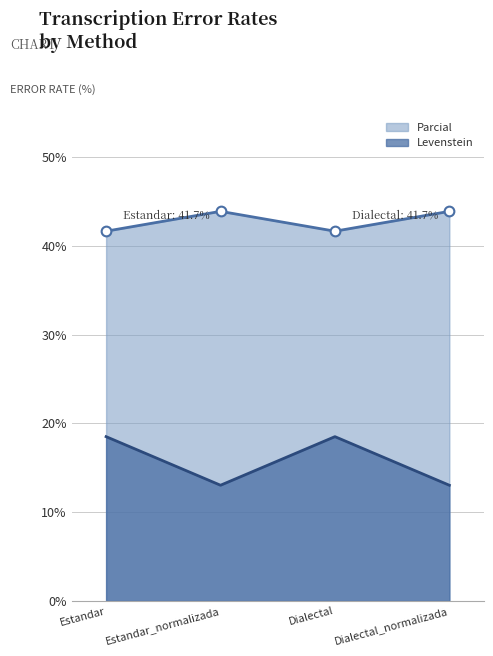

What is the sum of the Parcial values at Estandar and Dialectal?

37.0